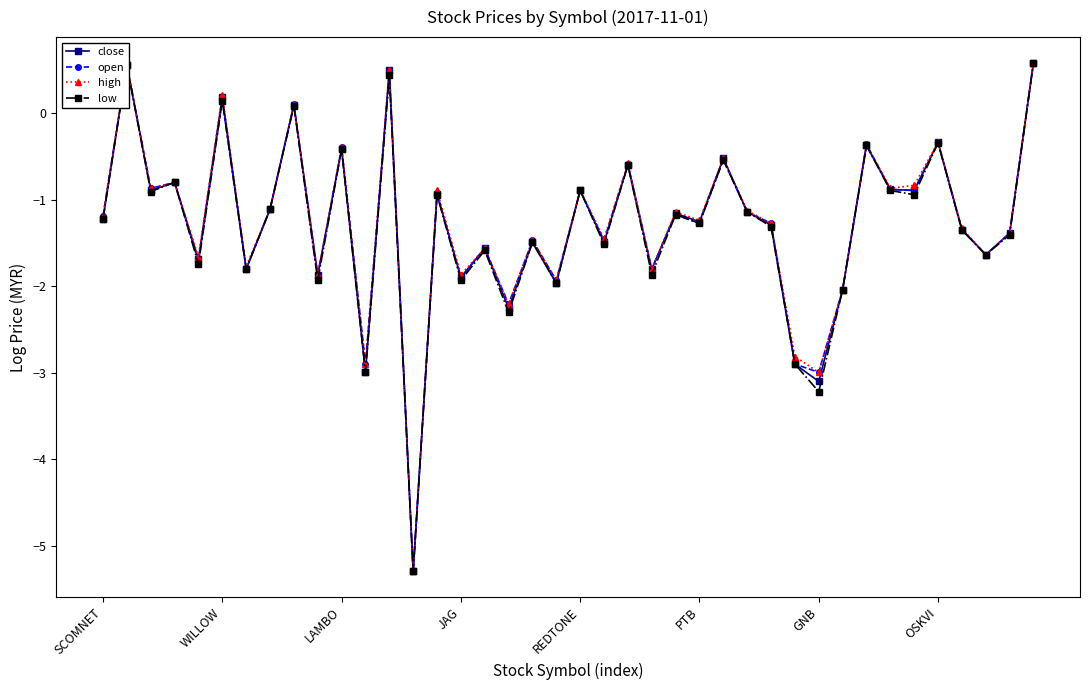

What is the smallest value displayed?

-5.3